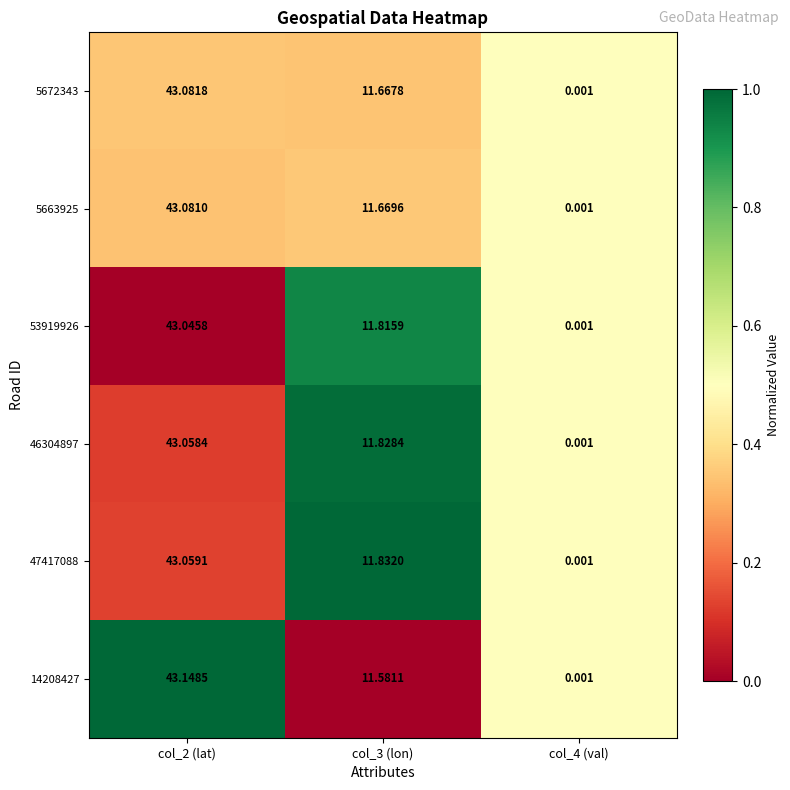

Is the value of 46304897 at col_2 (lat) greater than the value of 5672343 at col_4 (val)?

Yes